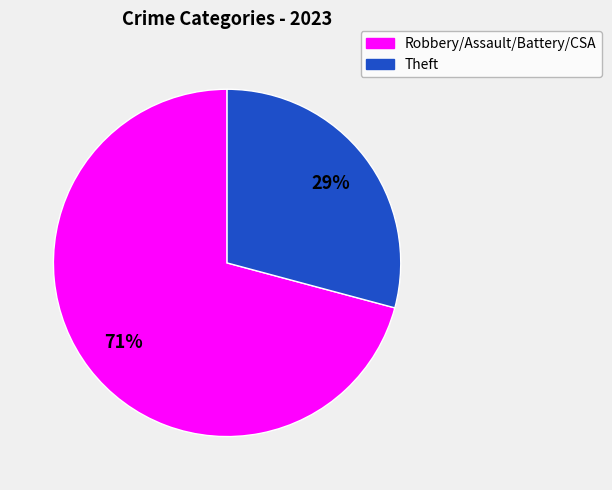

Is there a majority slice in this chart?

Yes